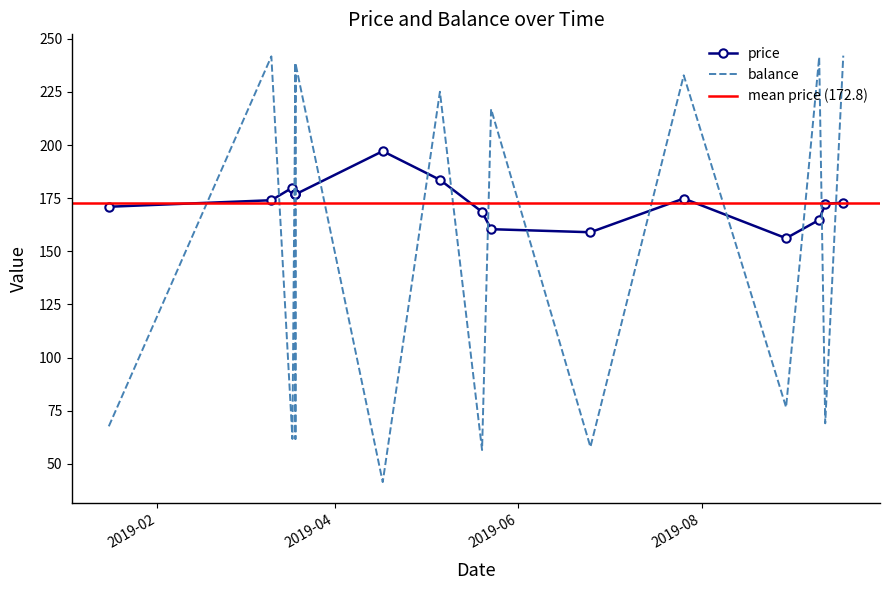

Which series ends up on top after the final intersection of price and balance?

balance